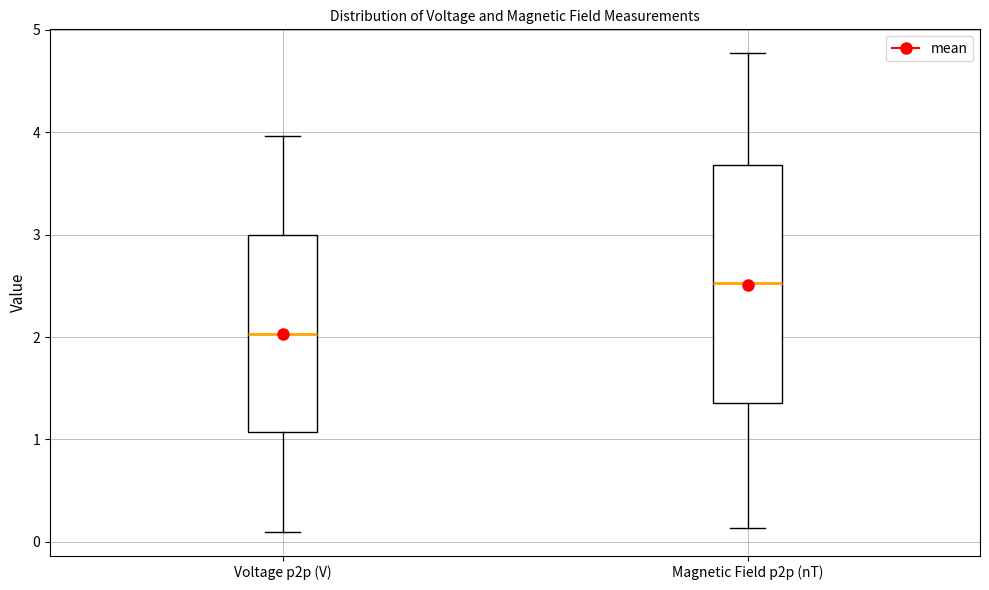

Which box has the lowest median line?

Voltage p2p (V)